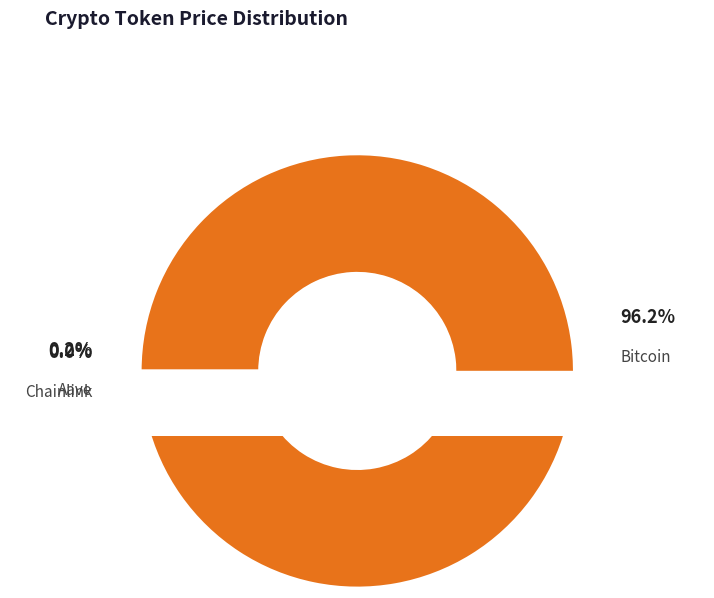

True or false: Bitcoin accounts for 99% of the total.

False